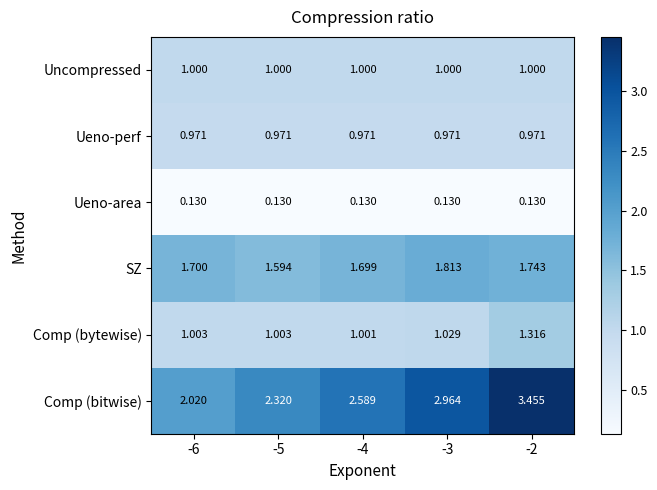

Which label corresponds to the largest value in the chart?

-2